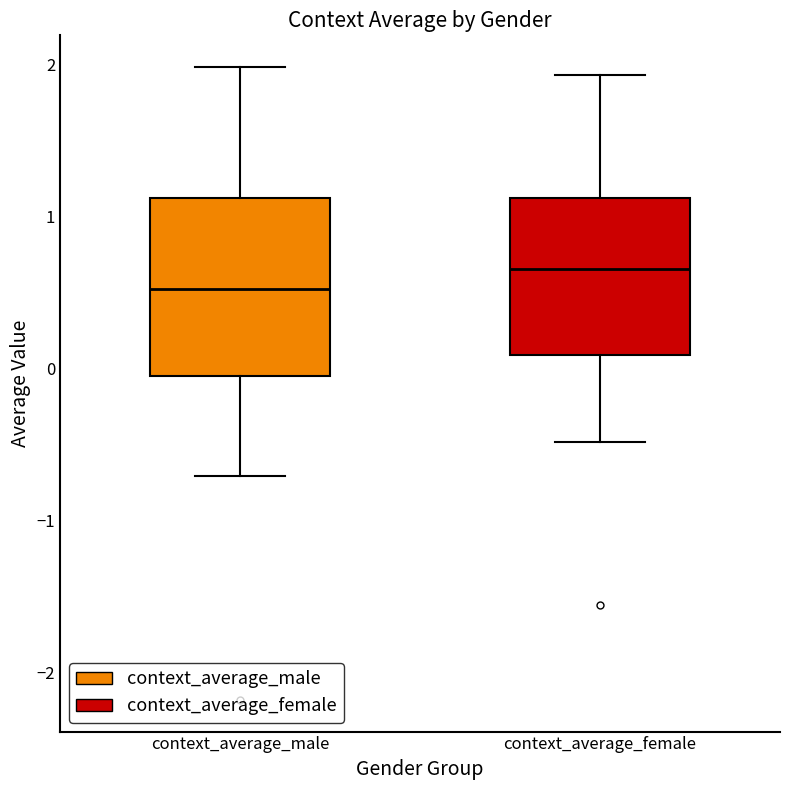

Which box is the tallest, from its lower edge to its upper edge?

context_average_male